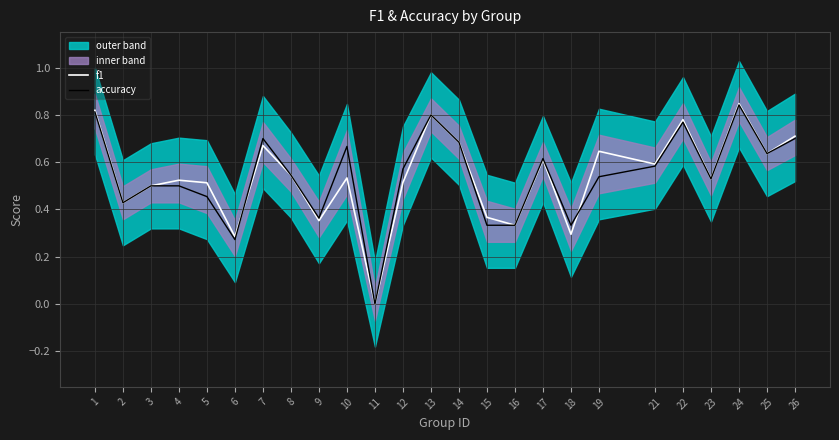

How many times do accuracy and f1 cross each other?

2